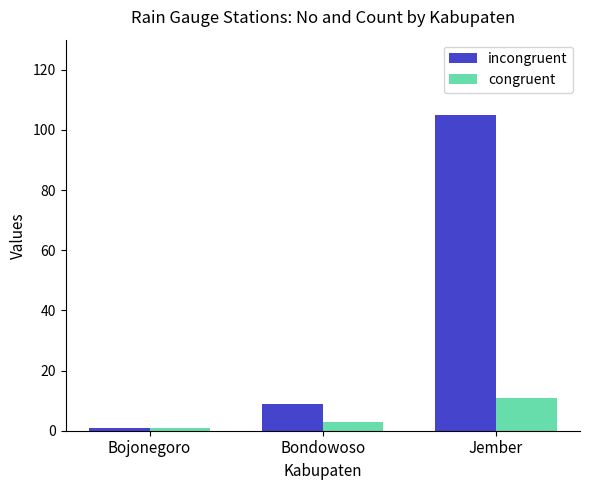

Where is incongruent nearest to the value 53?

Bondowoso